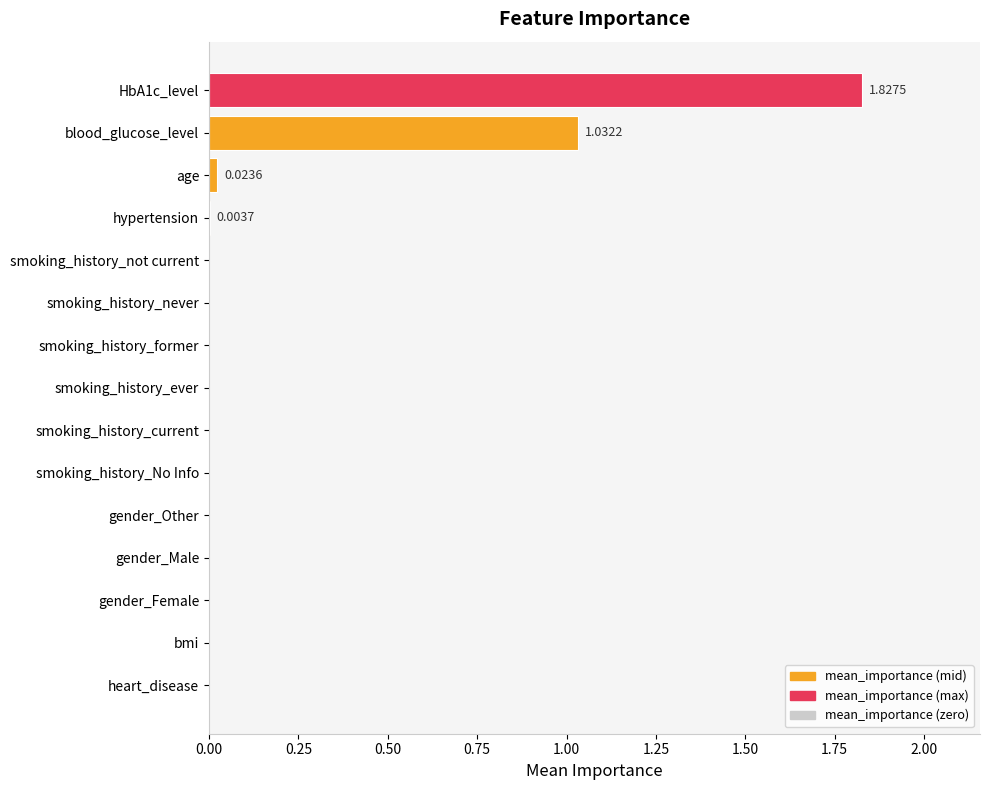

What is the sum of all values?

2.9